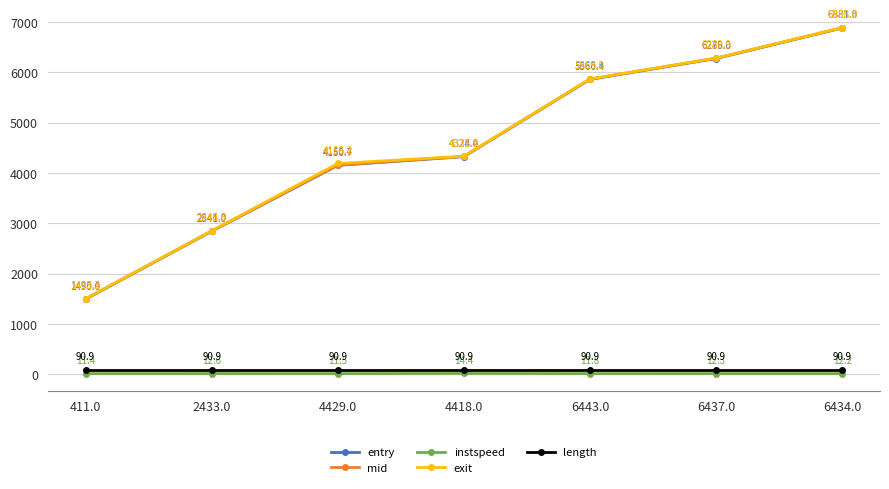

True or false: instspeed has more than 0 points higher than both neighbors.

True